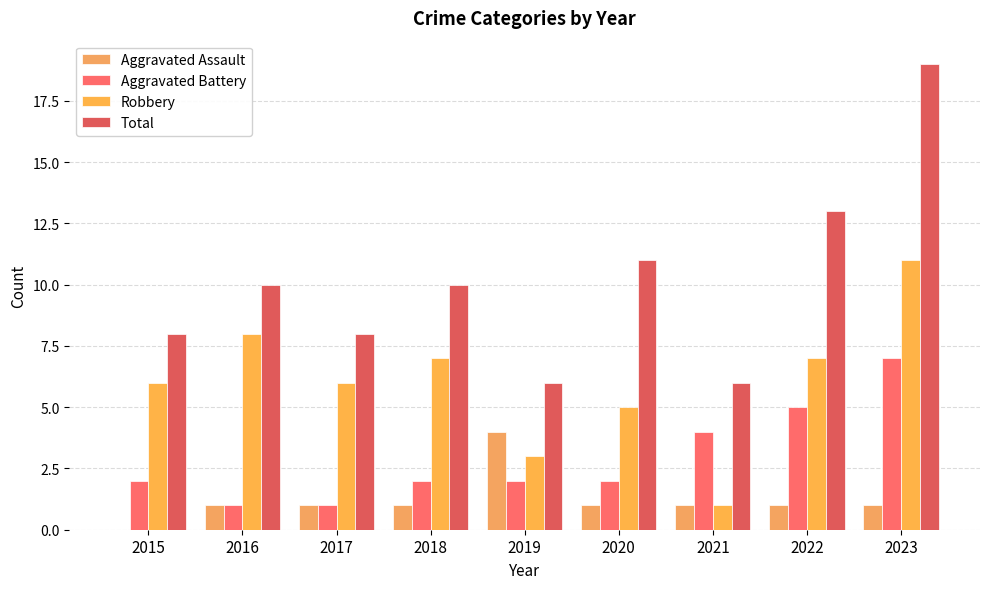

Count the Aggravated Battery values in the range 2 to 4.

5